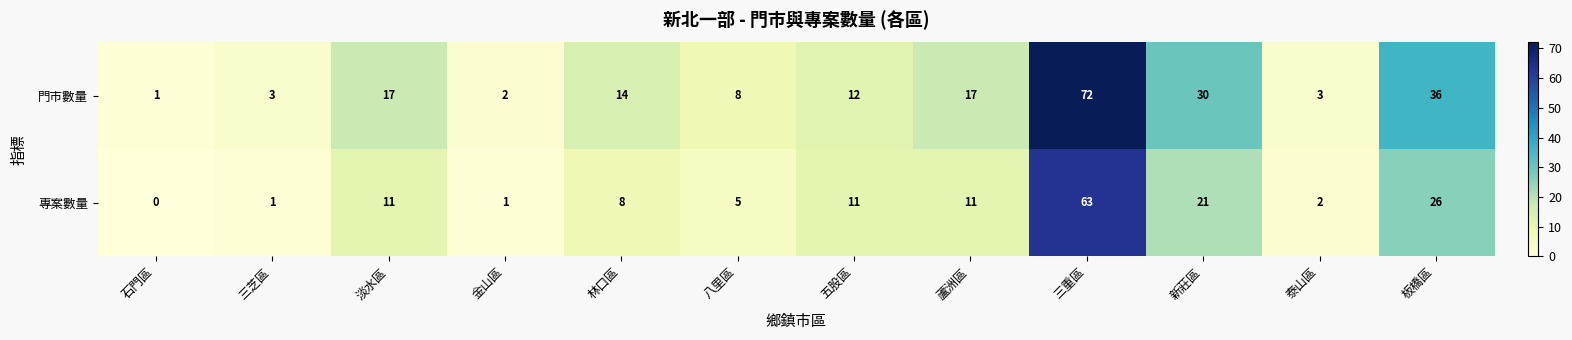

Count the number of categories in the chart.

12